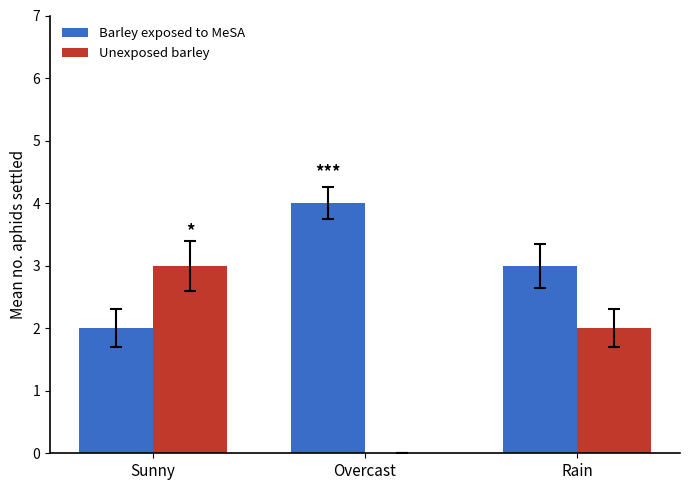

What is the maximum value shown in the chart?

4